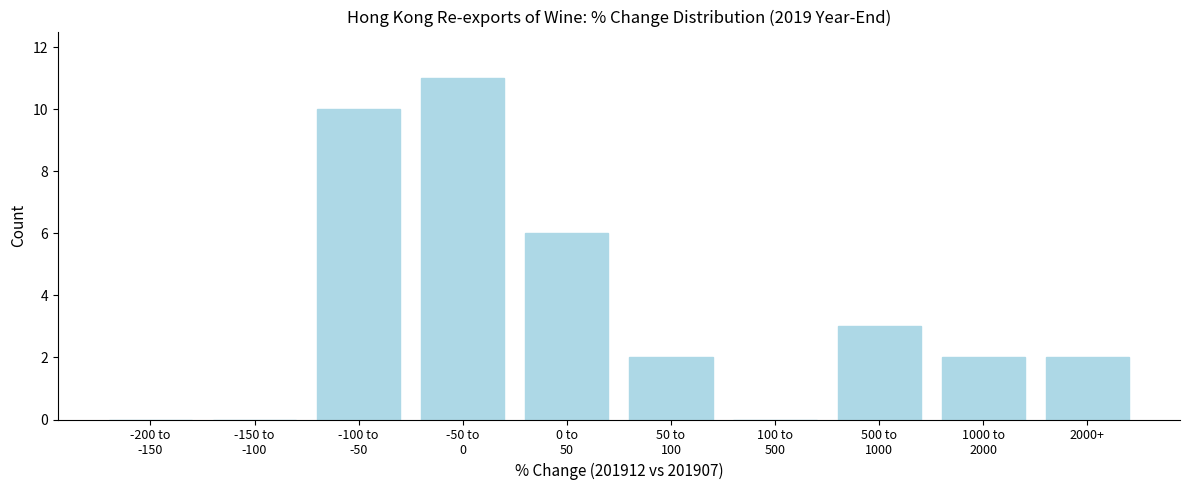

What is the sum of all values?

36